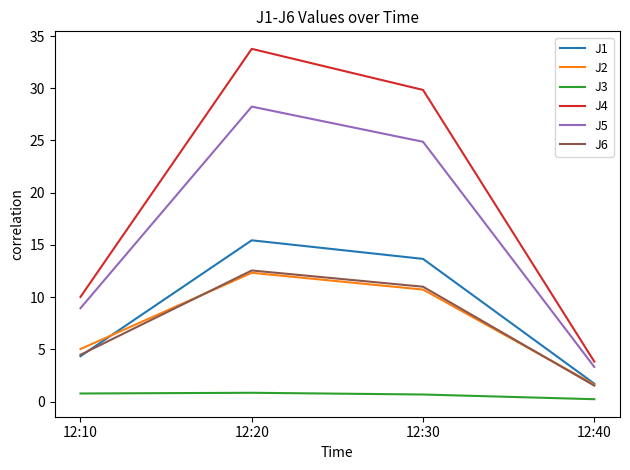

In J3, how many points are higher than both neighbors (excluding endpoints)?

1